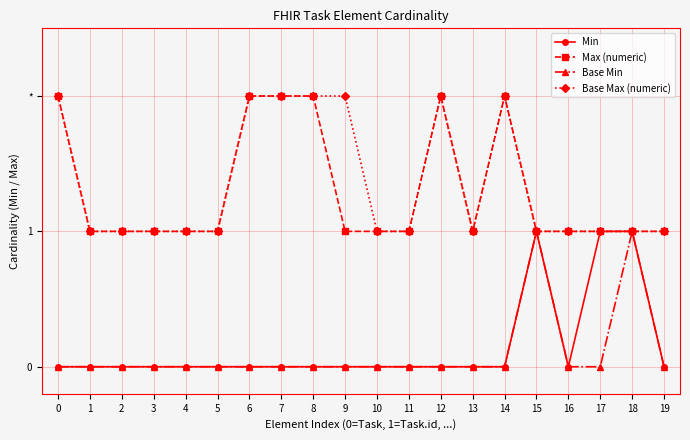

Is this an area chart (filled region under the line)?

No